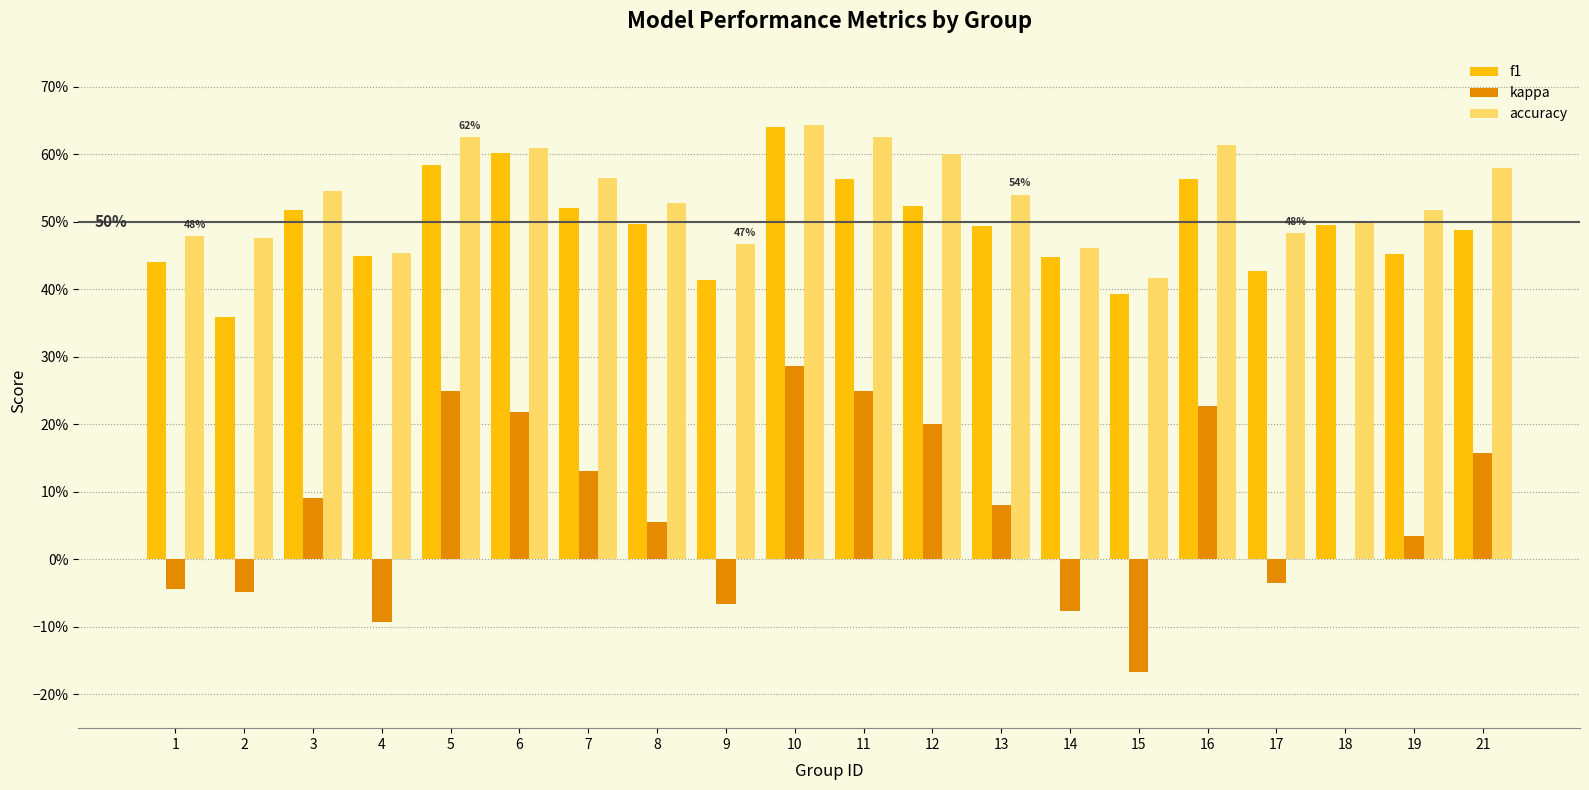

Does the chart contain stacked bars?

No